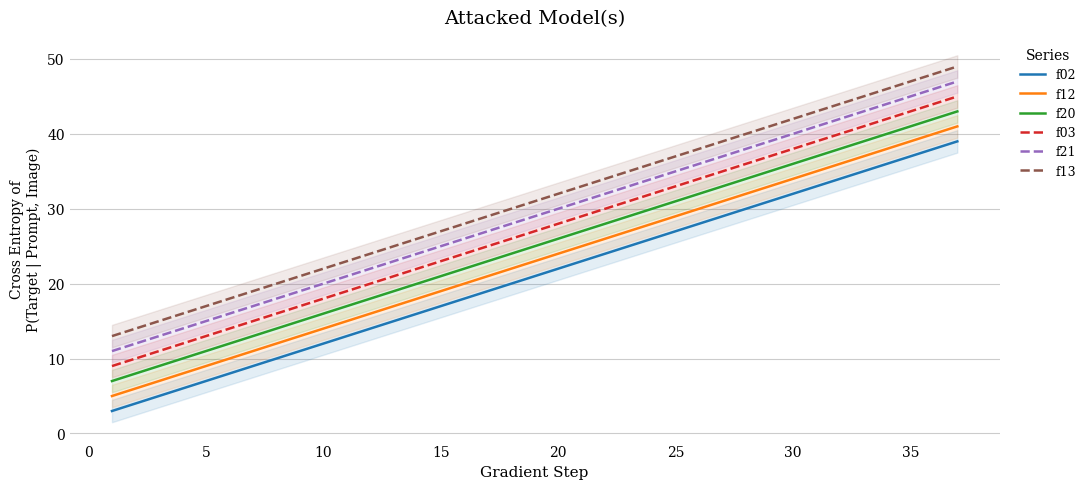

At 0, list the series in order from largest to smallest.

f13, f21, f03, f20, f12, f02